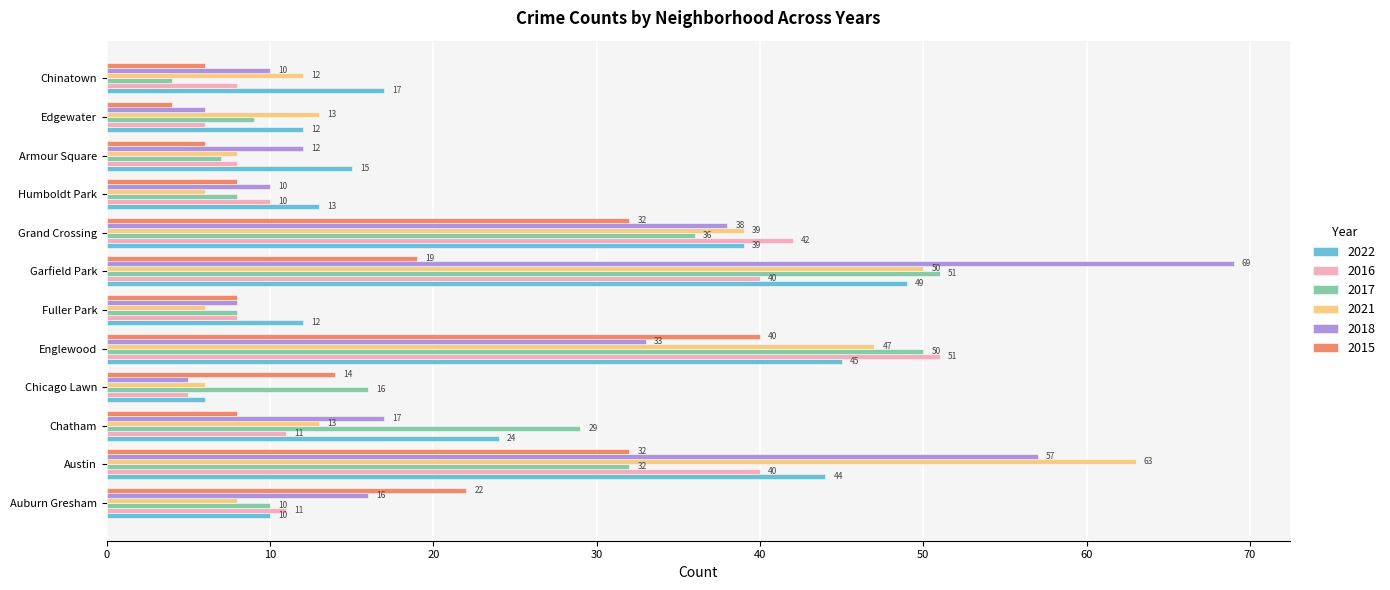

What is the highest value of the 2022 series?

49